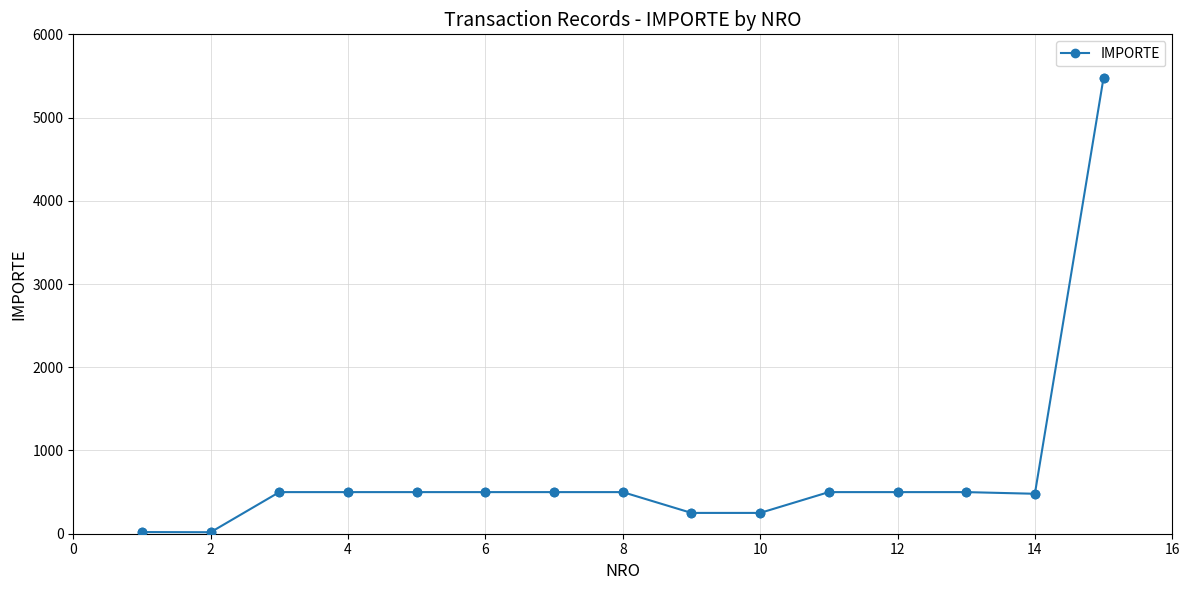

What is the maximum value shown in the chart?

5480